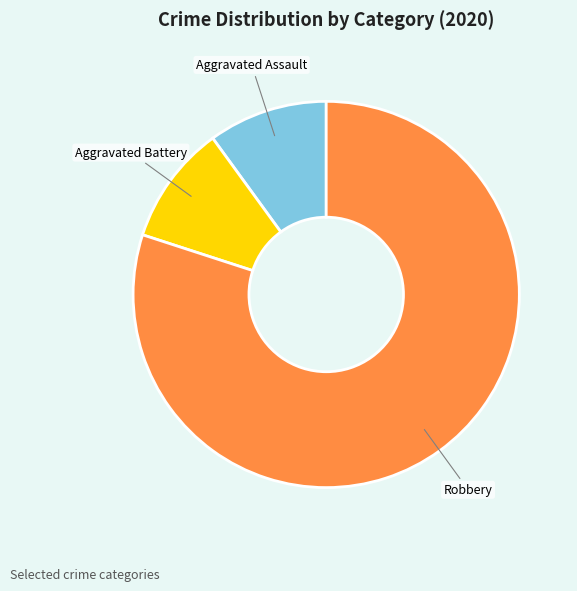

Is there any slice that represents more than half of the pie?

Yes